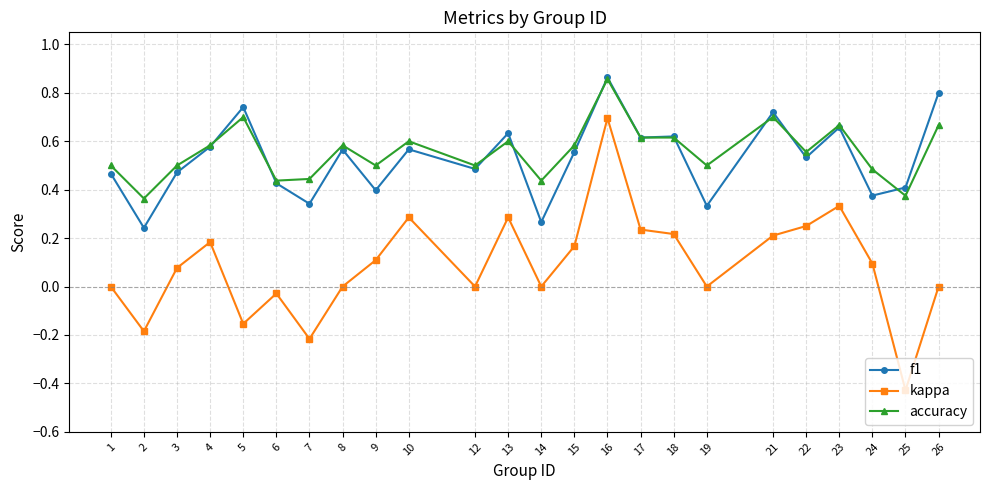

Which series has the largest total across all categories?

accuracy